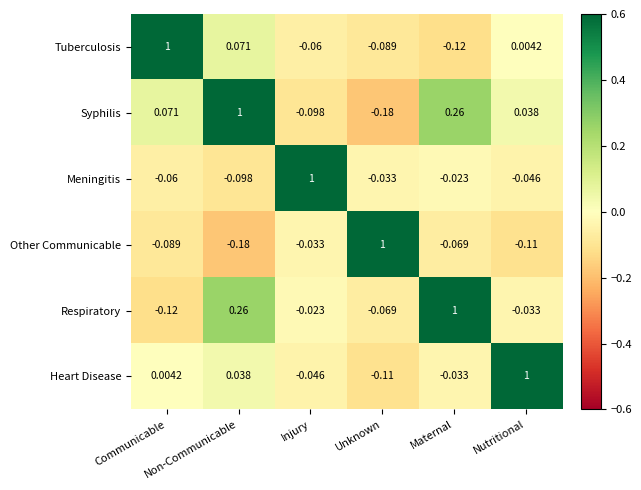

Which series has the largest total across all categories?

Syphilis